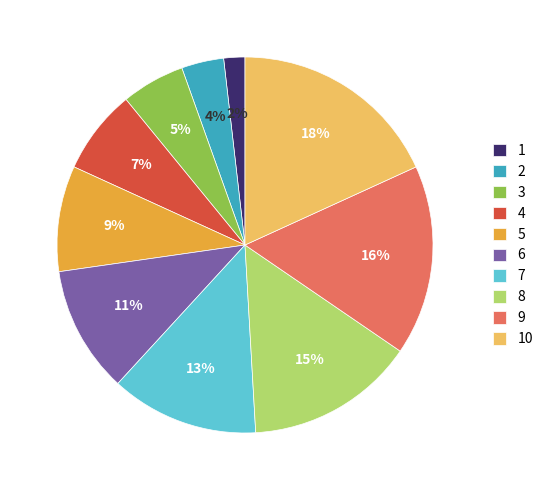

Combined, do 4 and 7 account for over 50%?

No